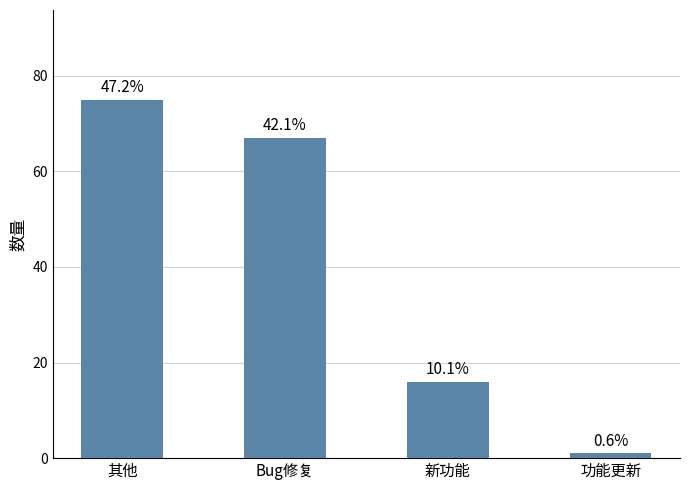

How many bars are there in total?

4